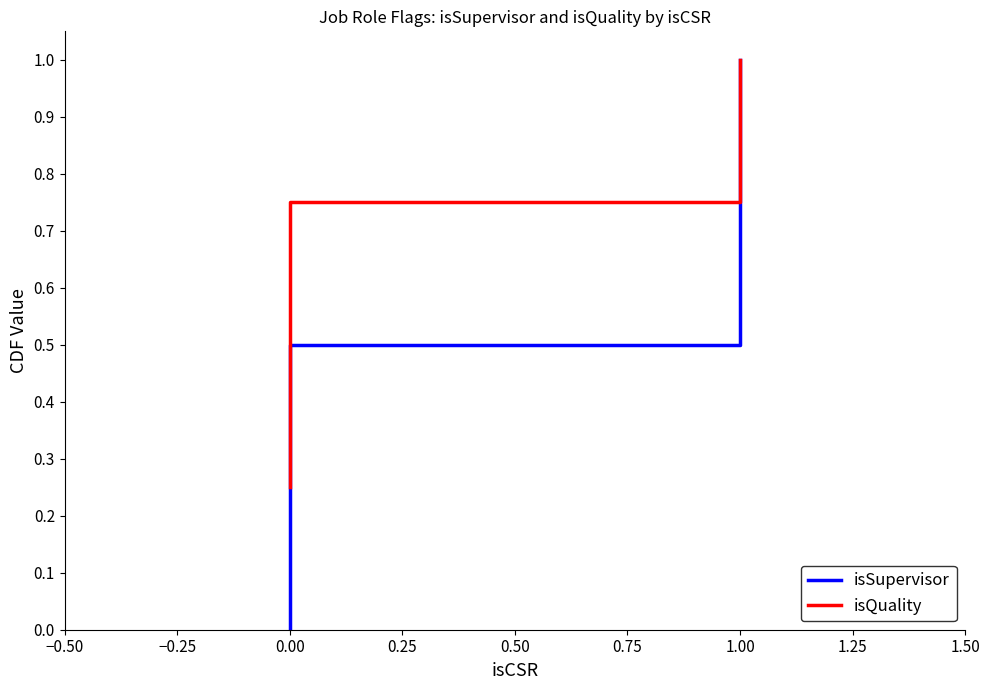

Rank the series by their average value, from lowest to highest.

isSupervisor, isQuality